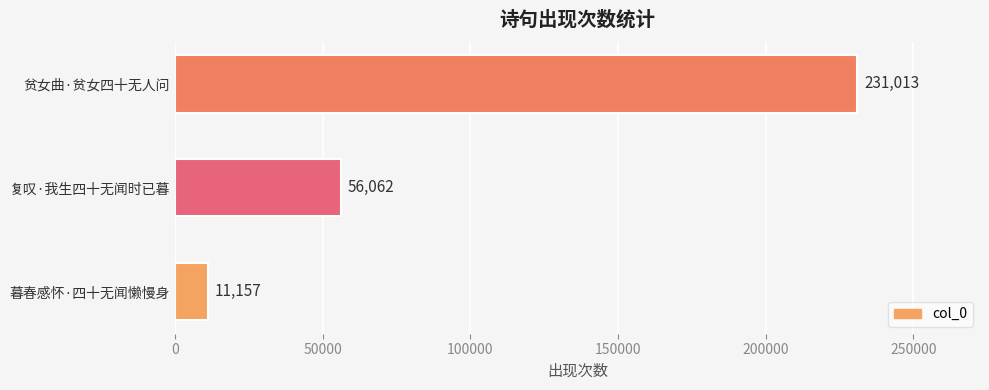

Reading top to bottom, transcribe all the data shown in this chart.

贫女曲·贫女四十无人问=231013	复叹·我生四十无闻时已暮=56062	暮春感怀·四十无闻懒慢身=11157